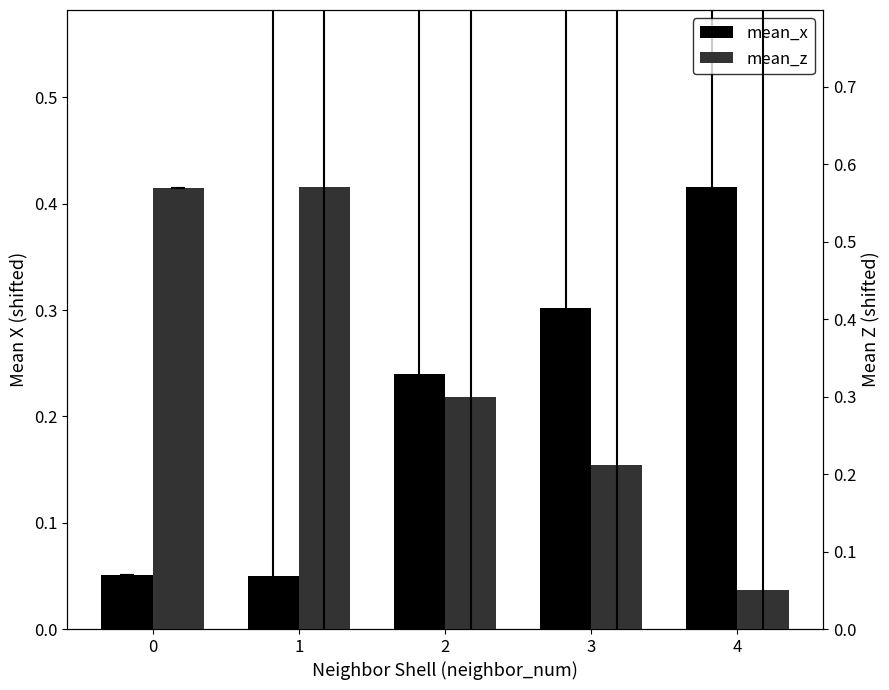

Which series has the largest total across all categories?

mean_z